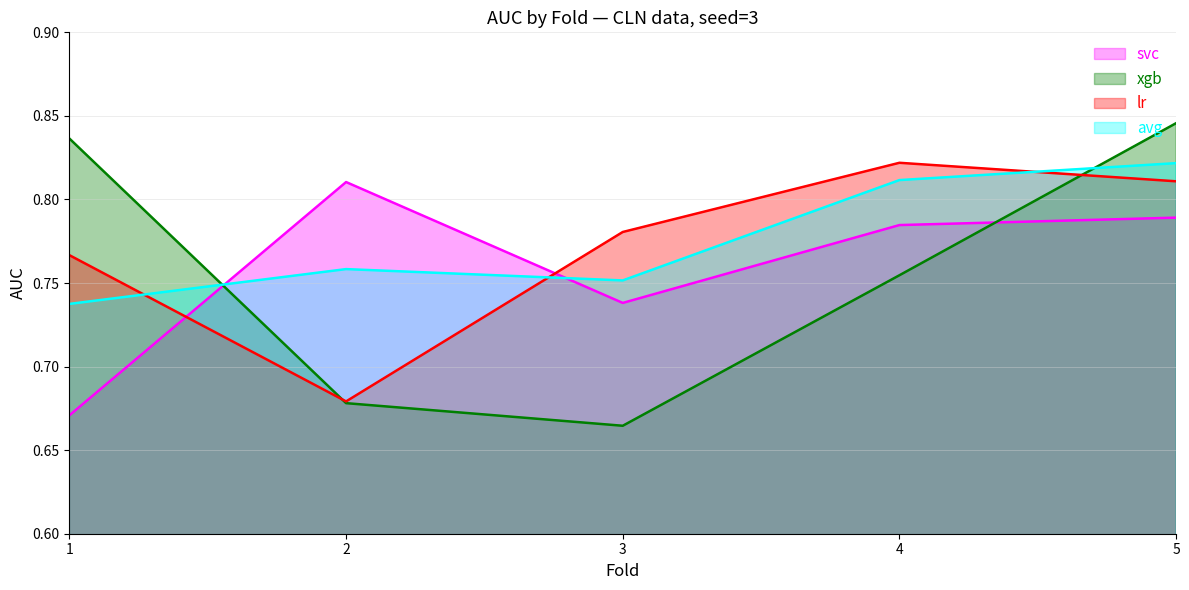

What is the value of the avg point at the 1st from the left?

0.7